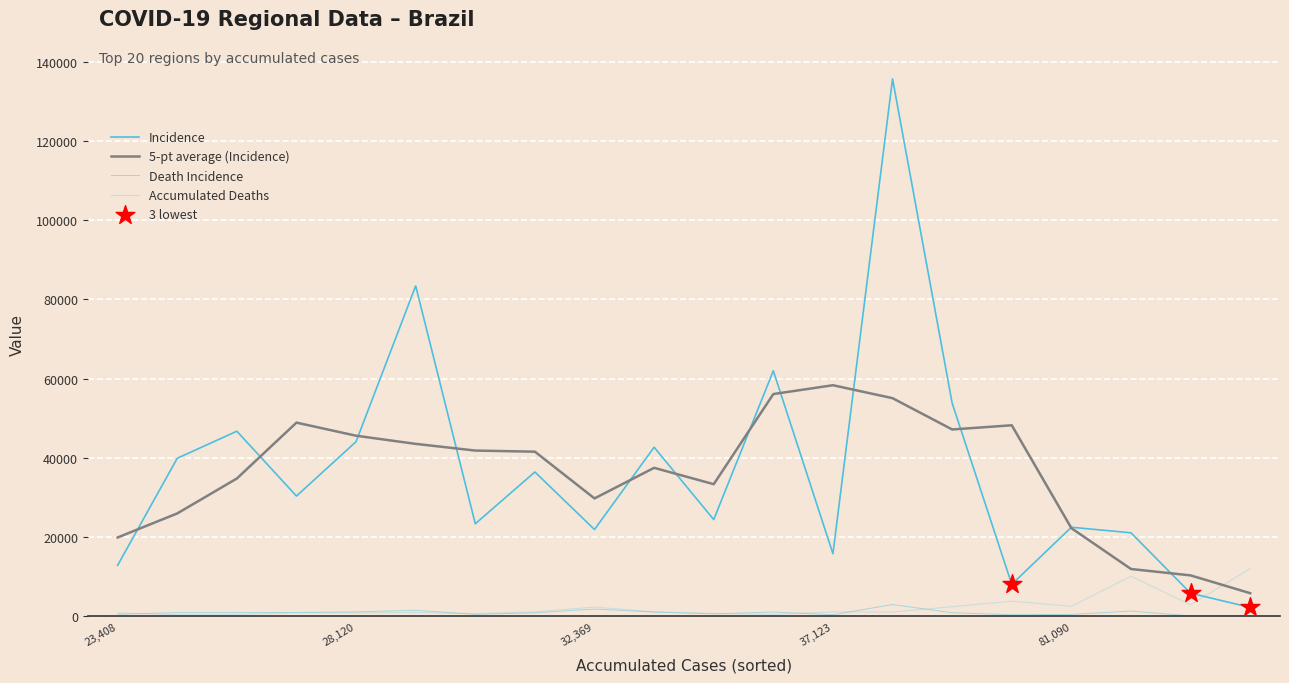

Is this an area chart (filled region under the line)?

No